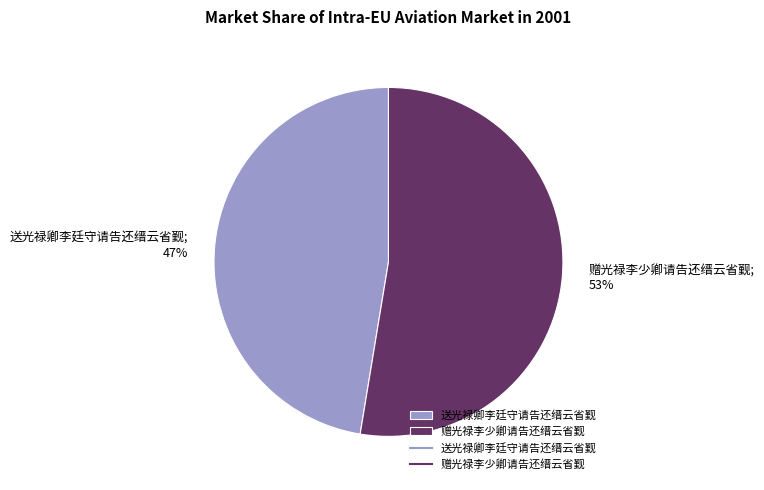

Is there any slice that represents more than half of the pie?

Yes